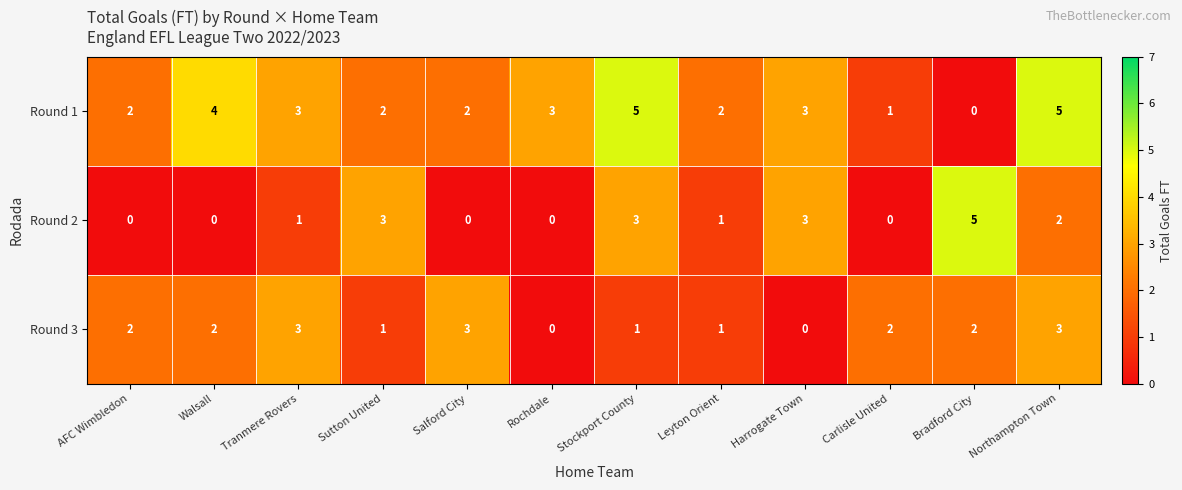

True or false: Round 3 has a value of -1 at Harrogate Town.

False